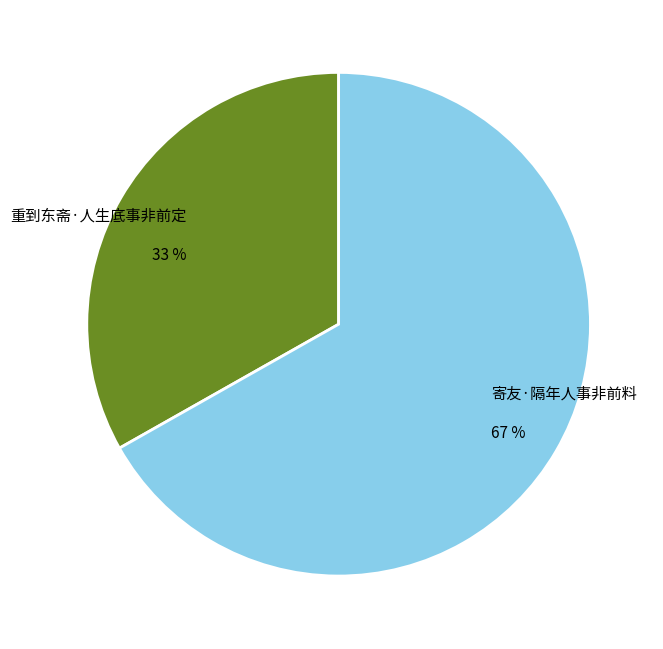

Rank the categories by value from lowest to highest.

重到东斋·人生底事非前定, 寄友·隔年人事非前料